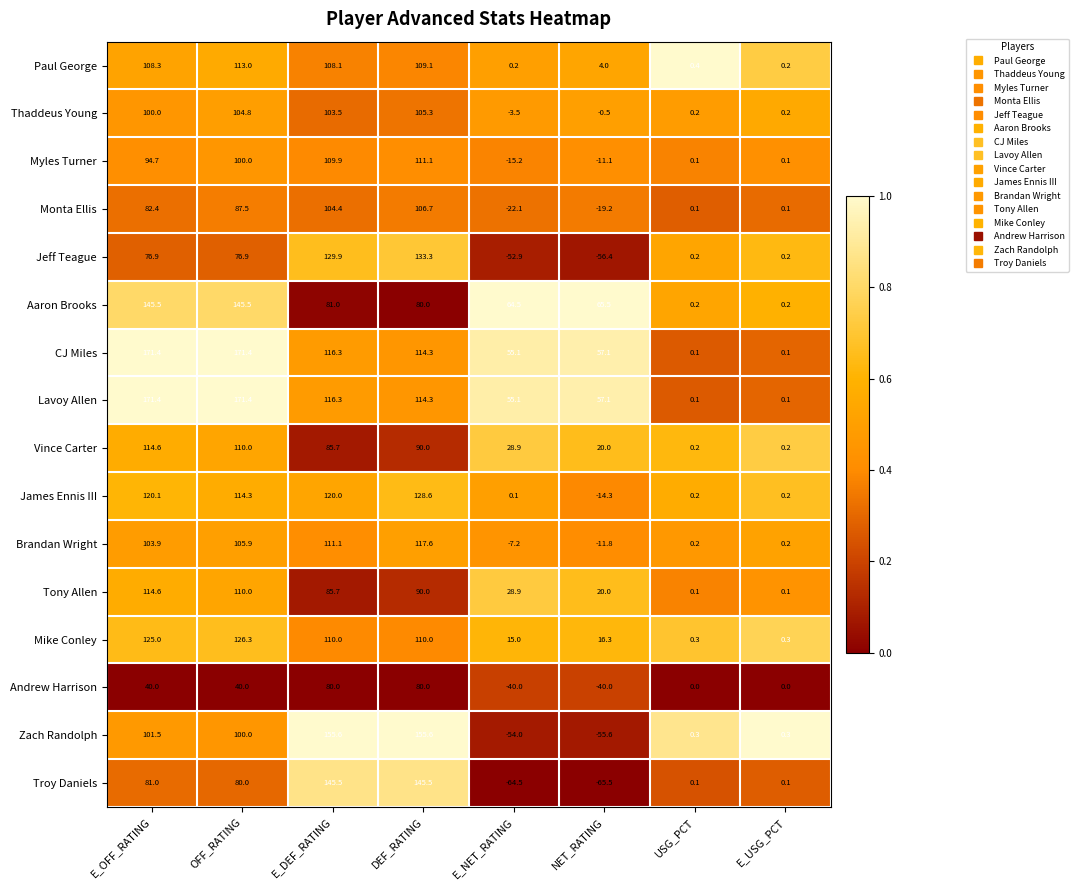

At which category is the sum across all series the highest?

DEF_RATING